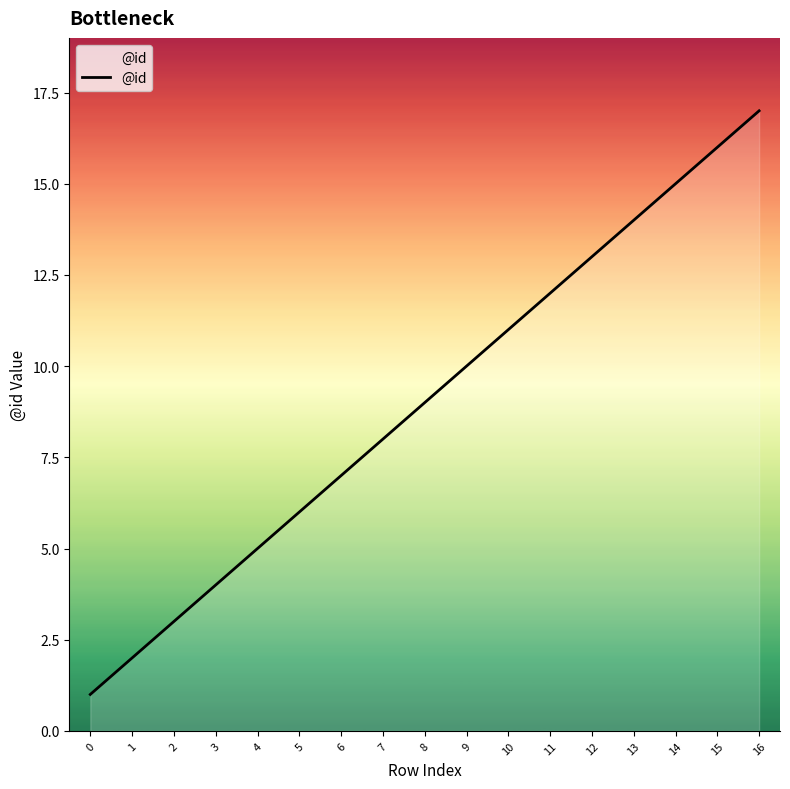

Reading left to right, what are all the values shown in this chart?

1	2	3	4	5	6	7	8	9	10	11	12	13	14	15	16	17